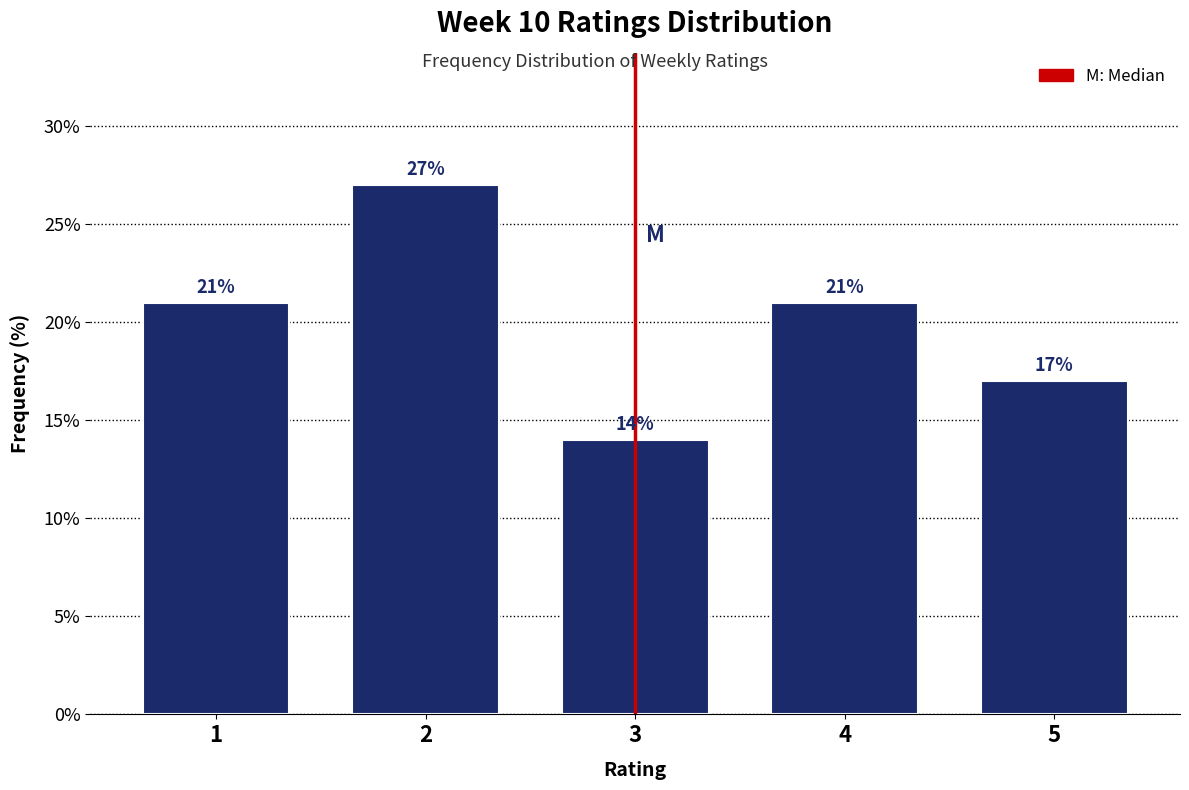

Reading right to left, transcribe all the data shown in this chart.

17.0	21.0	14.0	27.0	21.0